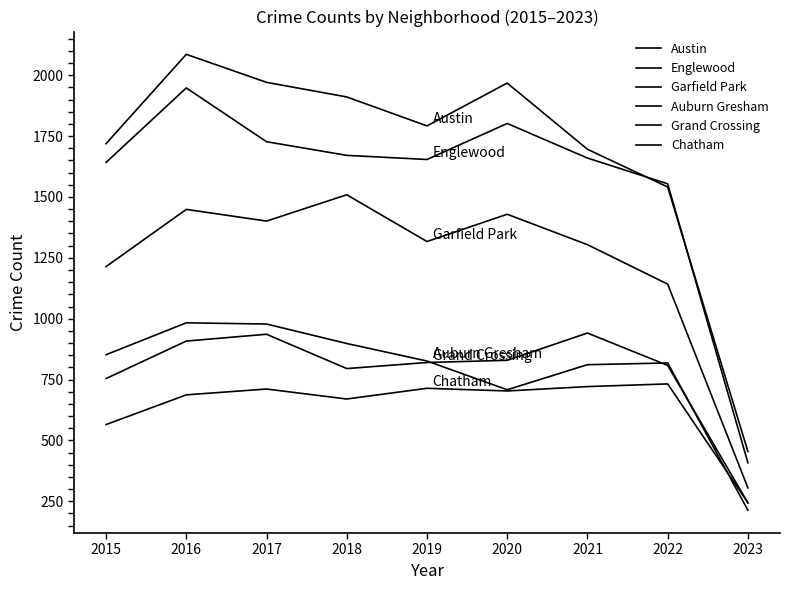

What is the difference between the maximum and minimum values in the Chatham series?

488